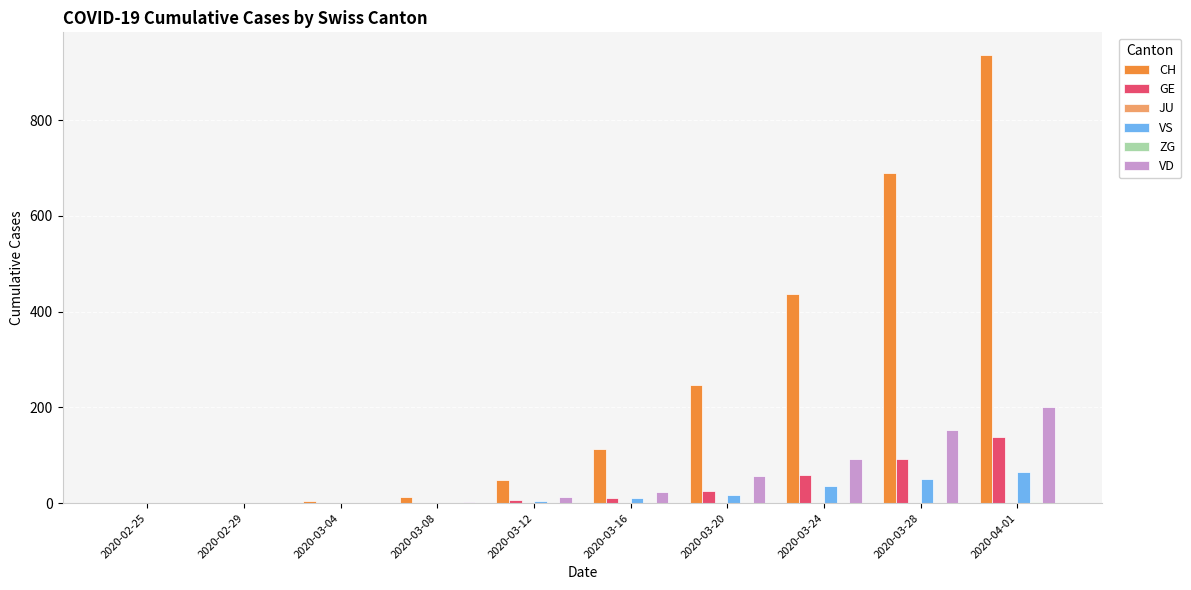

What is the sum of all VS values?

183